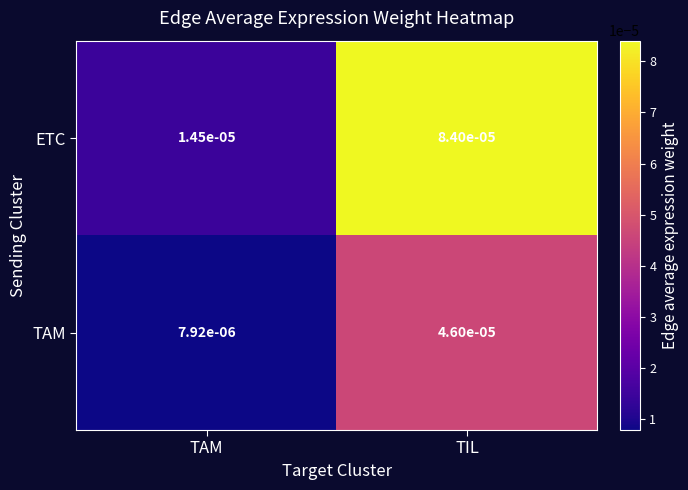

Rank the series by their average value, from lowest to highest.

TAM, ETC